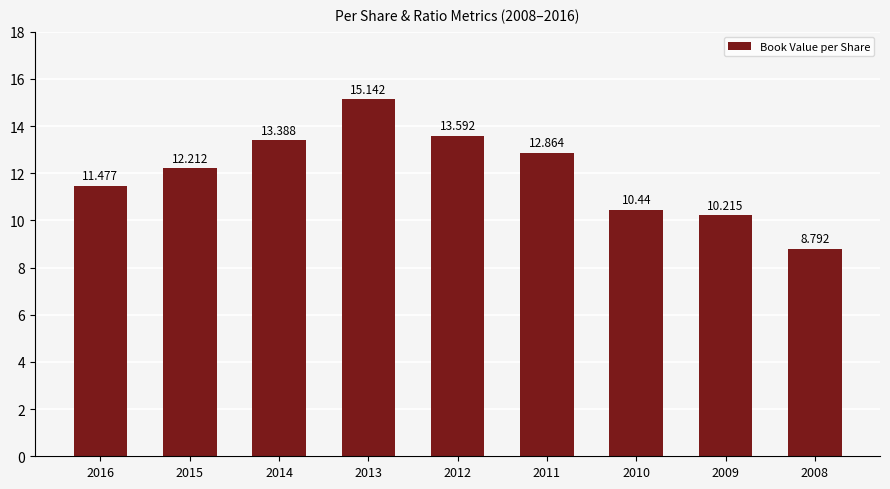

Approximately how many times larger is the value at 2016 compared to 2013?

0.8